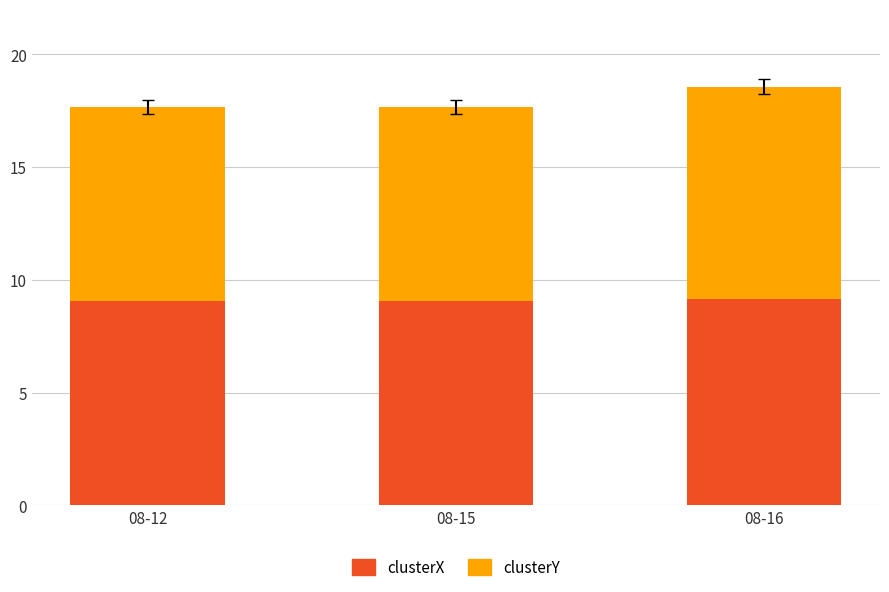

What is the lowest value of the clusterX series?

9.0